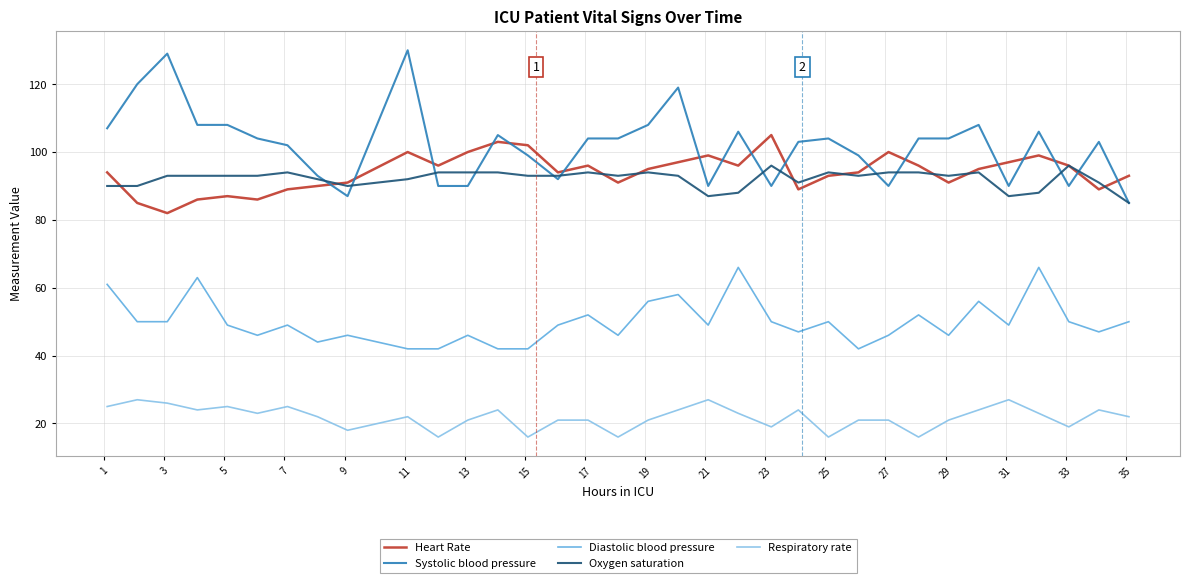

True or false: Respiratory rate and Systolic blood pressure intersect in this chart.

False